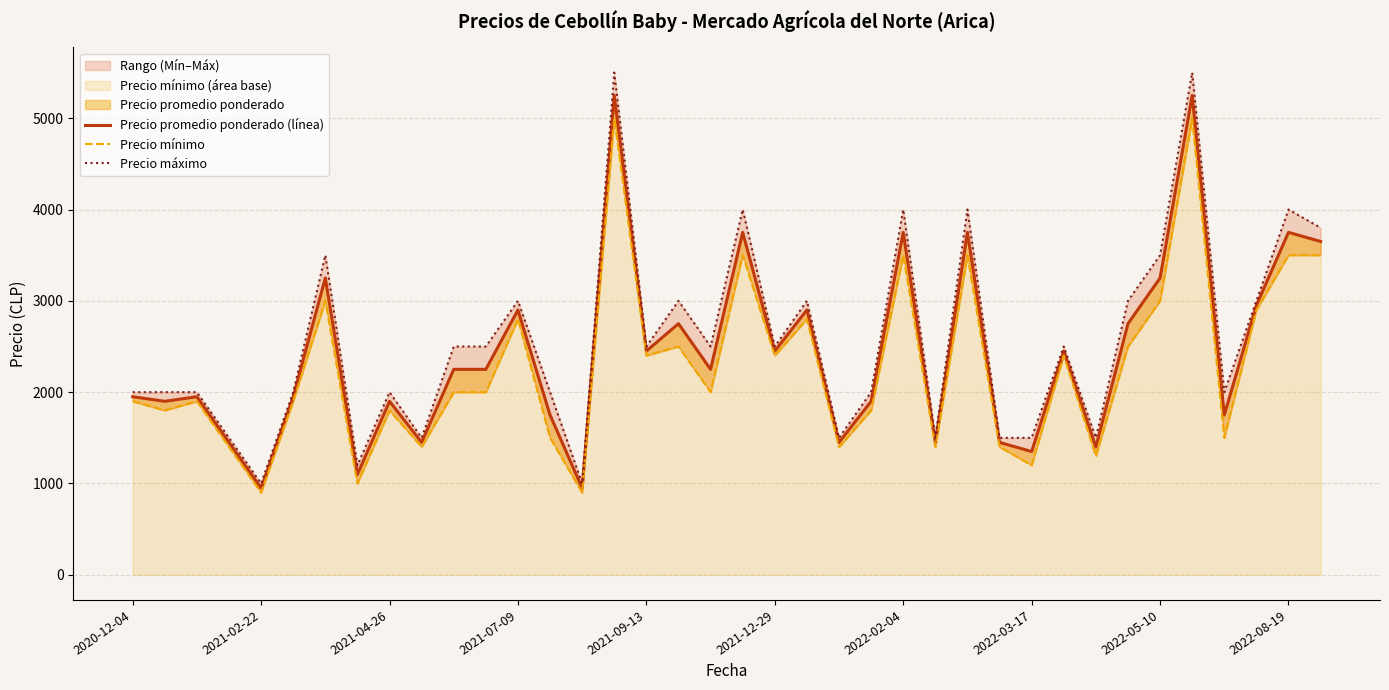

What is the minimum value for Precio promedio ponderado (línea)?

950